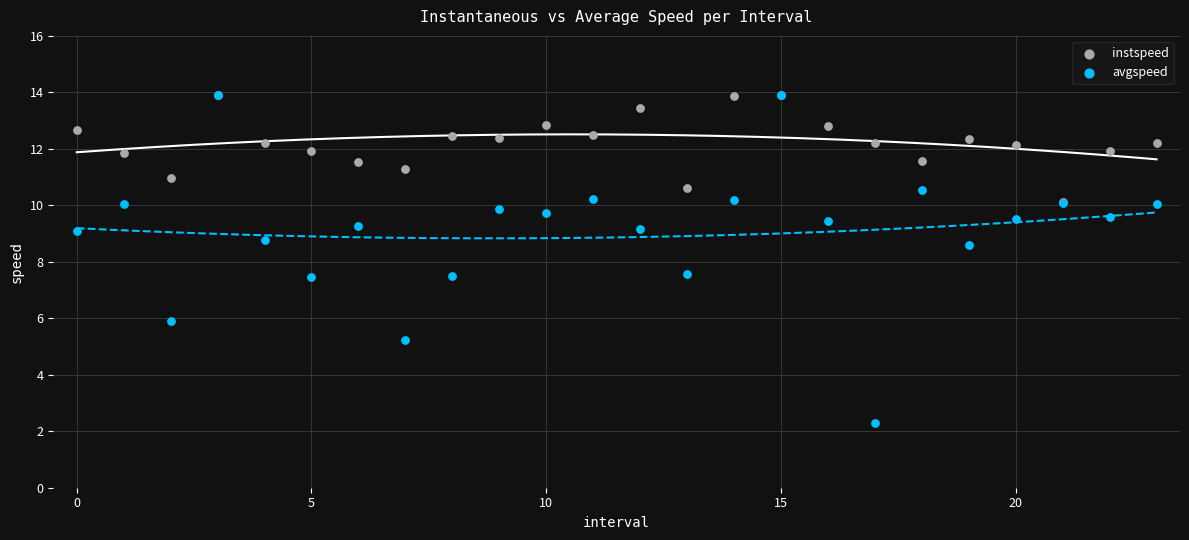

What are all the series names shown in the legend?

instspeed, avgspeed